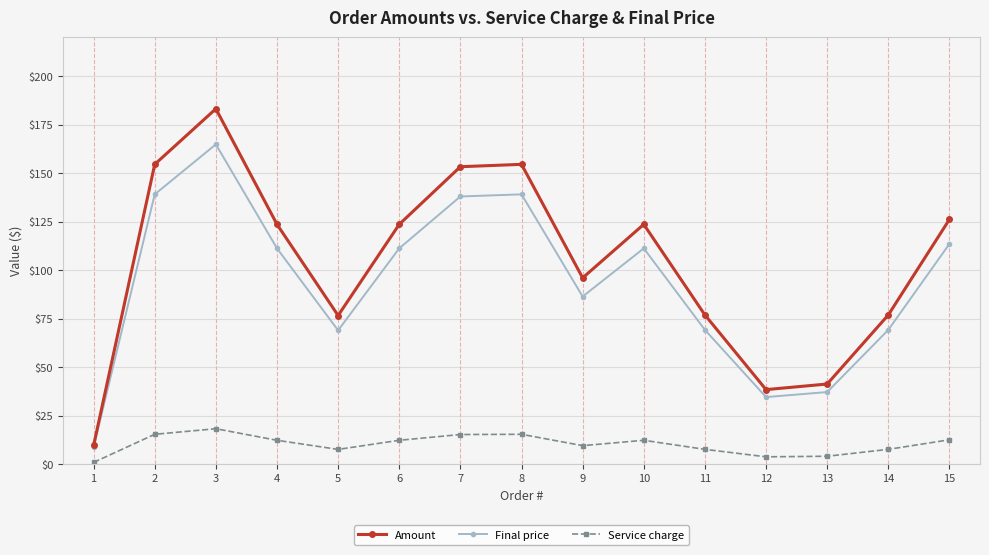

Which series has the largest total across all categories?

Amount